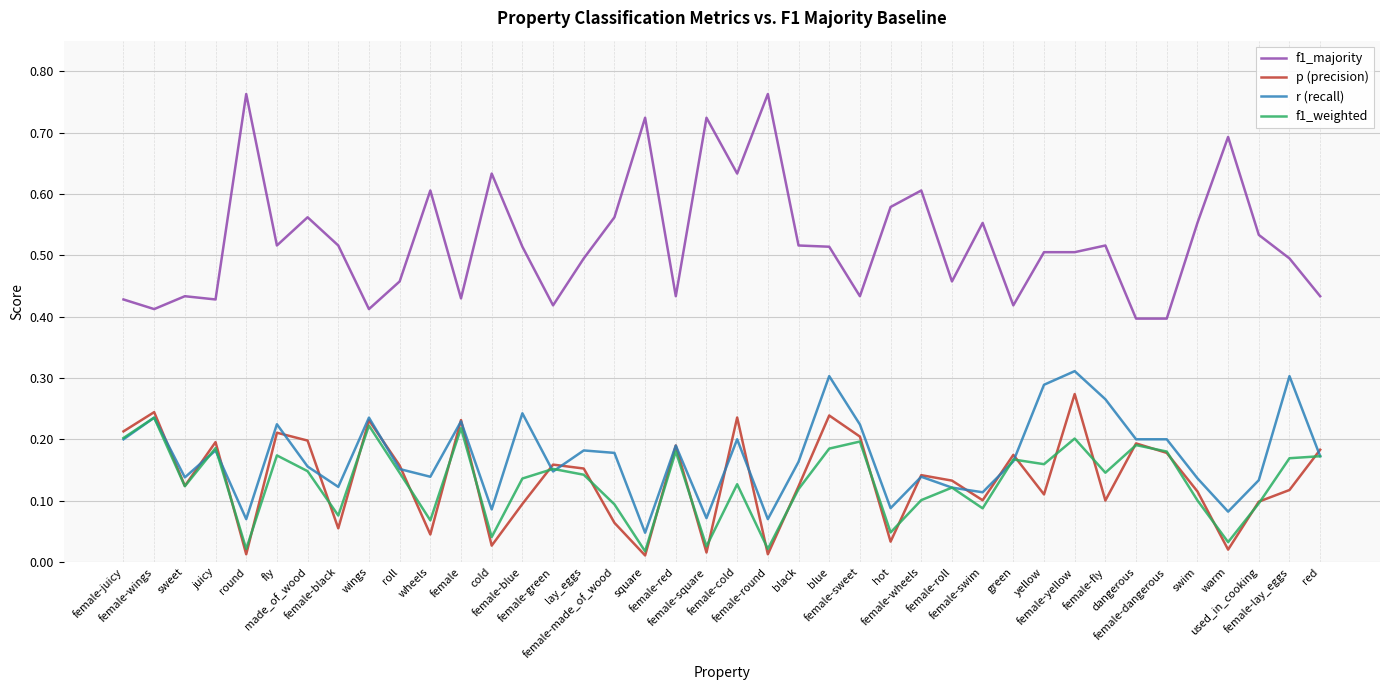

True or false: f1_majority and p (precision) cross at least once.

False